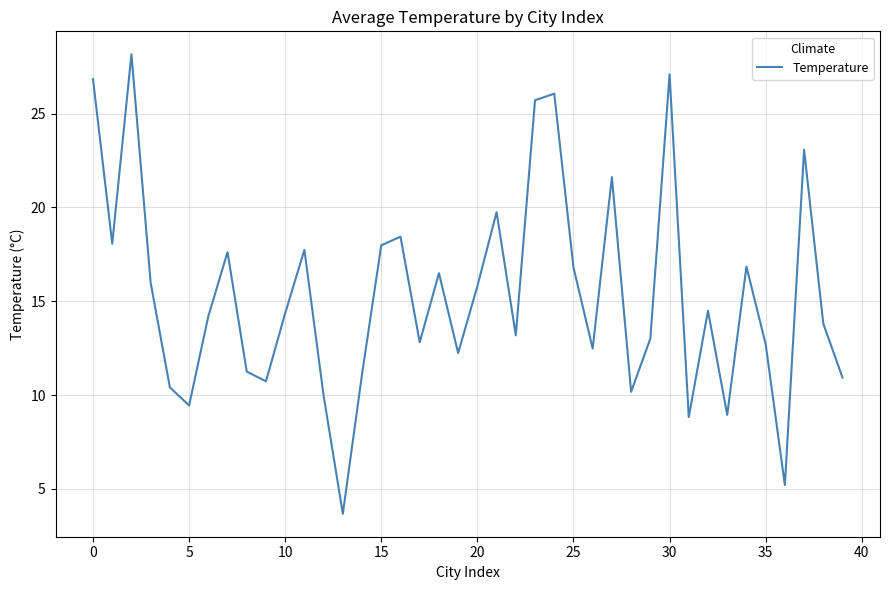

What is the minimum value shown in the chart?

3.7